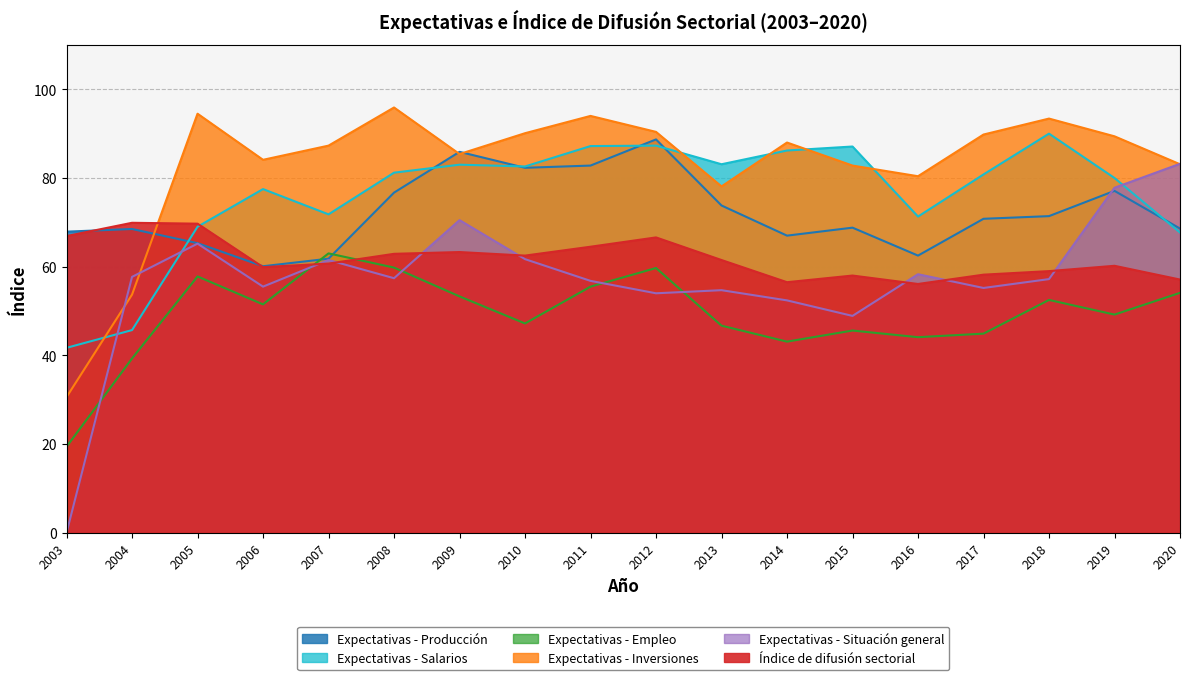

What is the sum of the Expectativas - Producción values at 2004 and 2006?

128.6